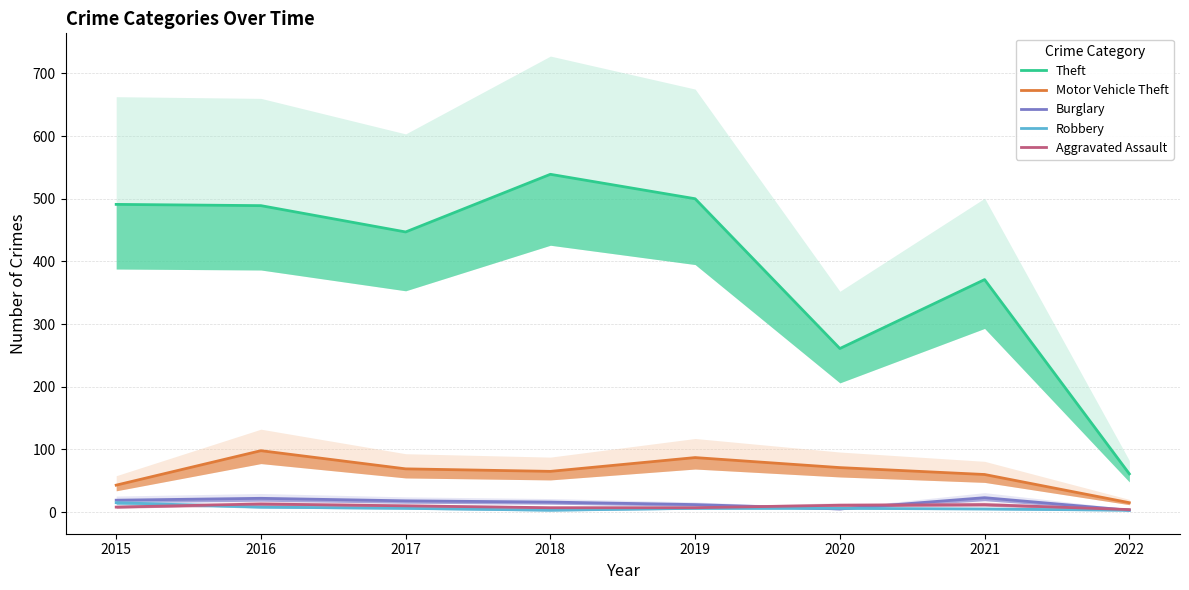

Between 2015 and 2020, which is larger?

2015